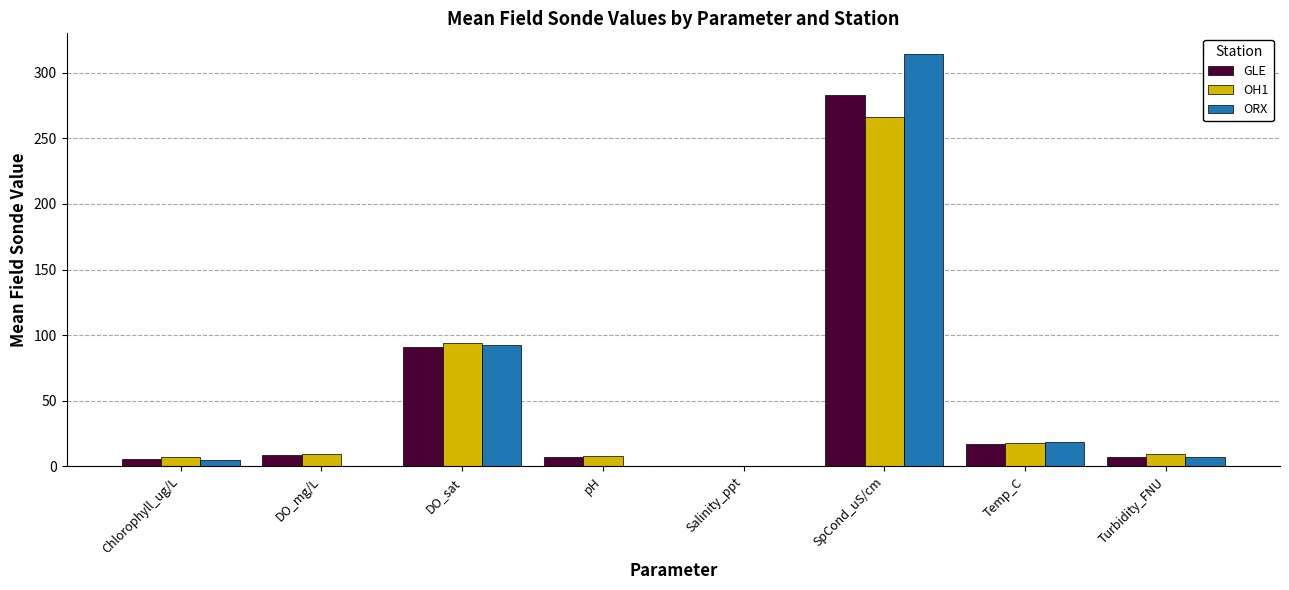

Is the value of GLE at DO_mg/L greater than the value of ORX at Salinity_ppt?

Yes